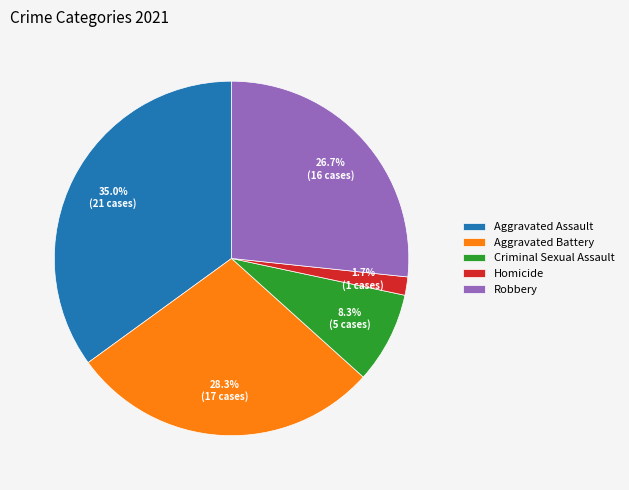

How many slices are in this pie chart?

5